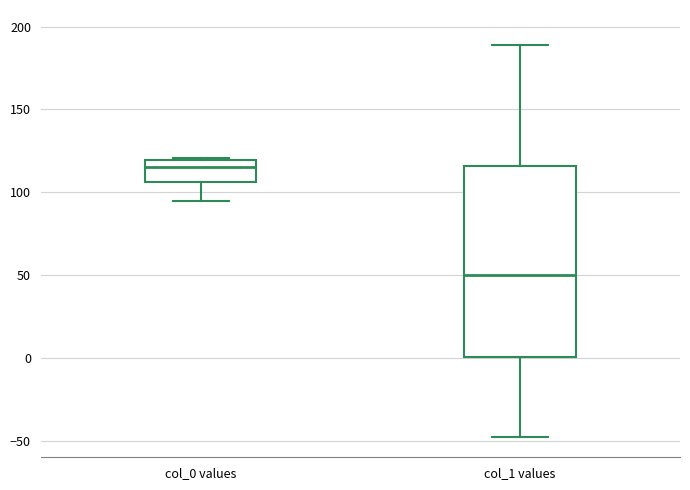

Reading left to right, read every box against the y-axis: the position of its median line, the range the box covers, and the ends of its whiskers. The values are not printed on the chart, so give them approximately, as read against the axis.

col_0 values: median 115, box 105 to 120, whiskers 95 to 120
col_1 values: median 50, box 0 to 115, whiskers -50 to 190